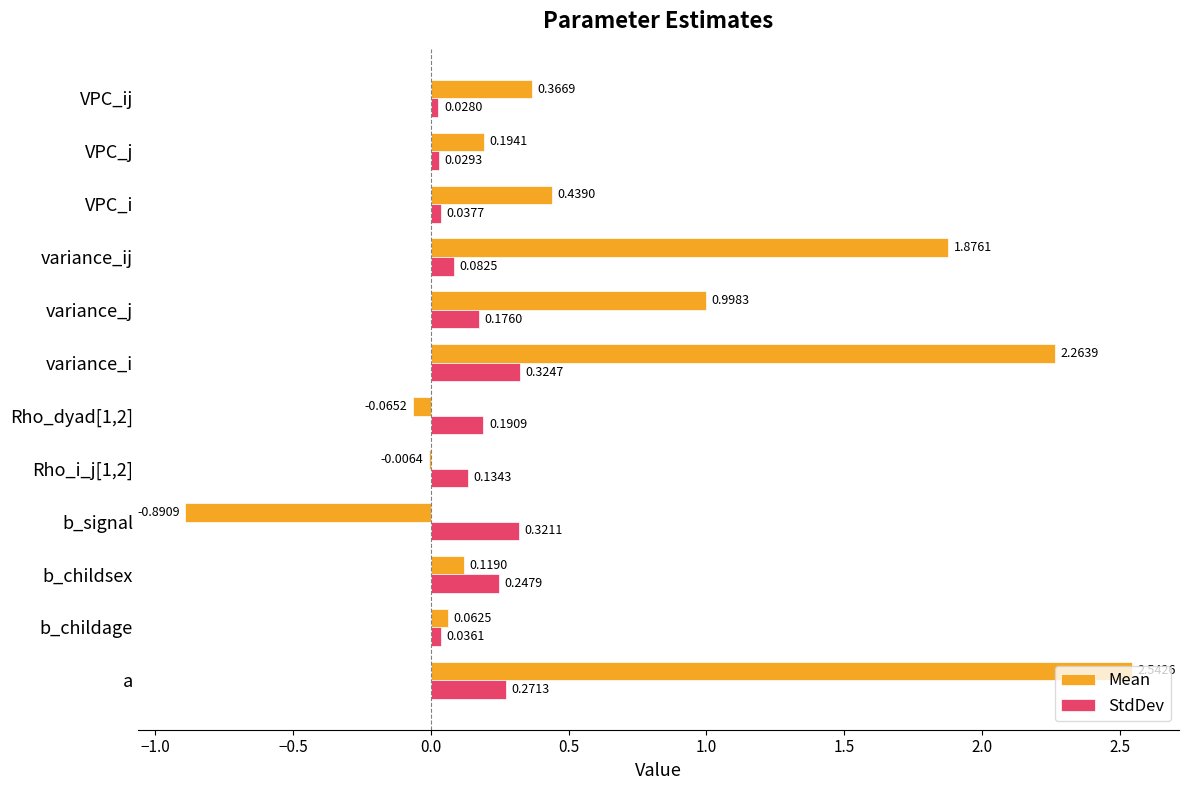

How many data points does each series have?

12